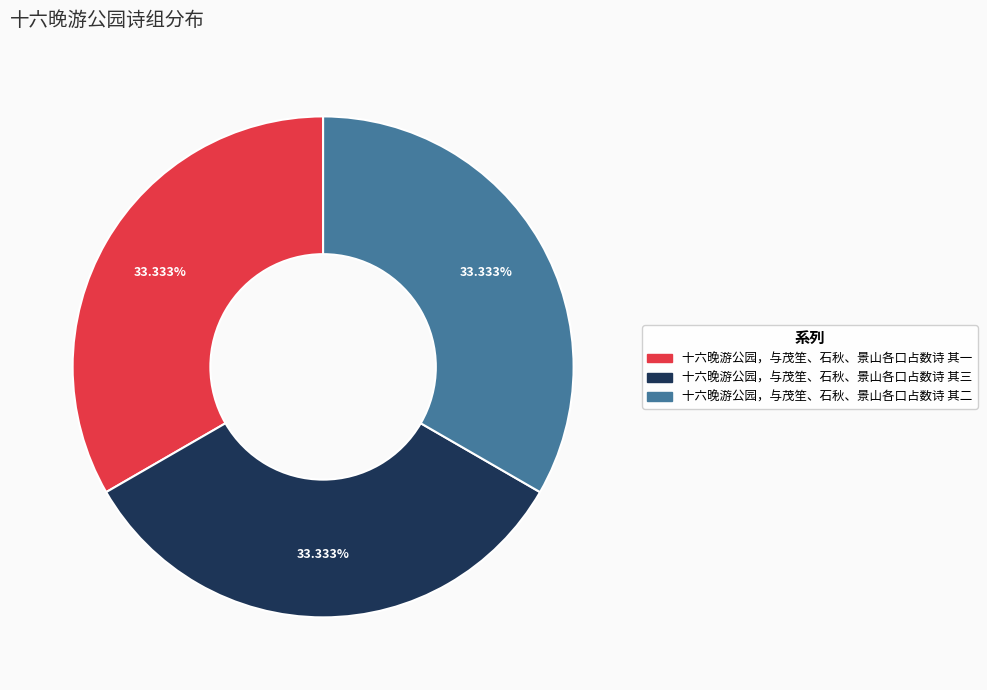

Combined, do 十六晚游公园，与茂笙、石秋、景山各口占数诗 其一 and 十六晚游公园，与茂笙、石秋、景山各口占数诗 其二 account for over 50%?

Yes